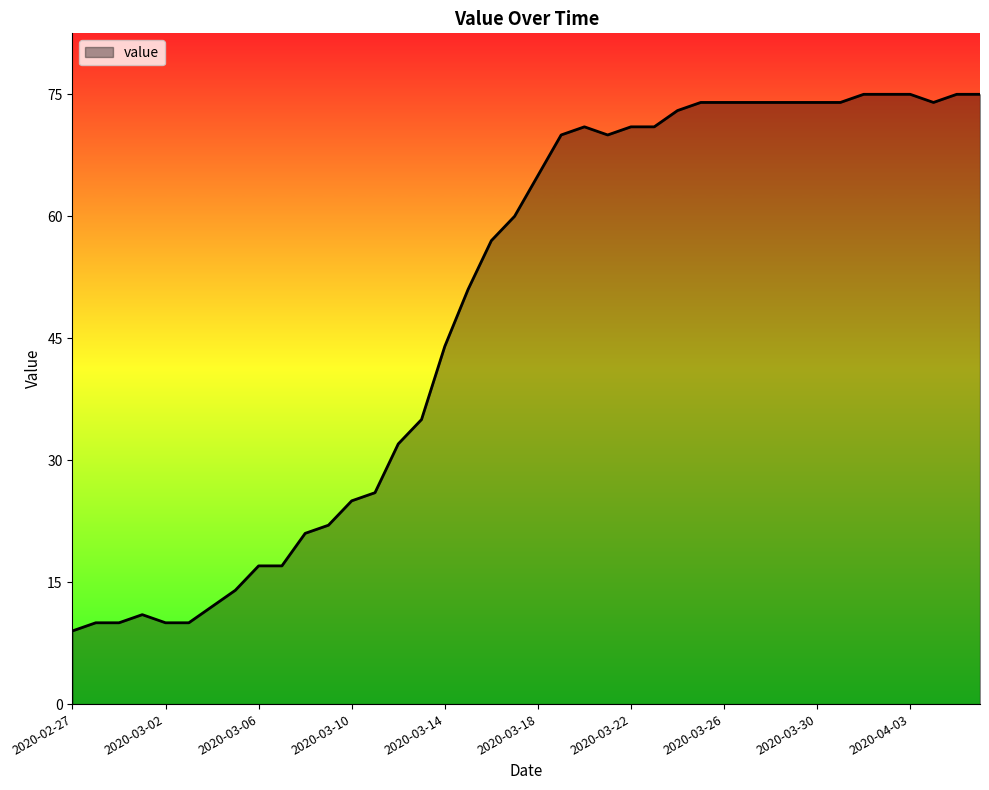

What is the greatest value displayed?

75